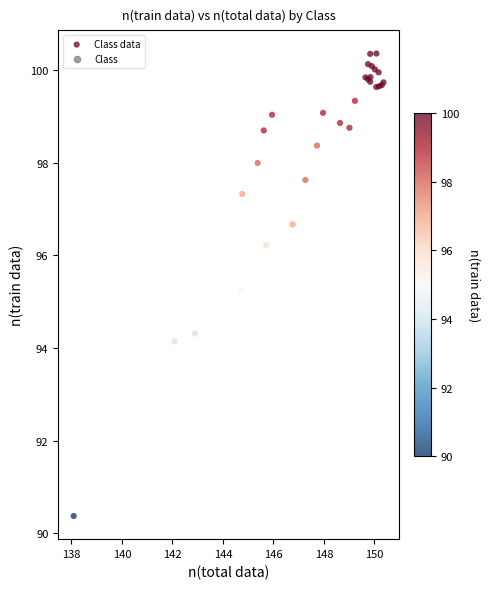

What Y value in the scatter plot is closest to 95?

95.2